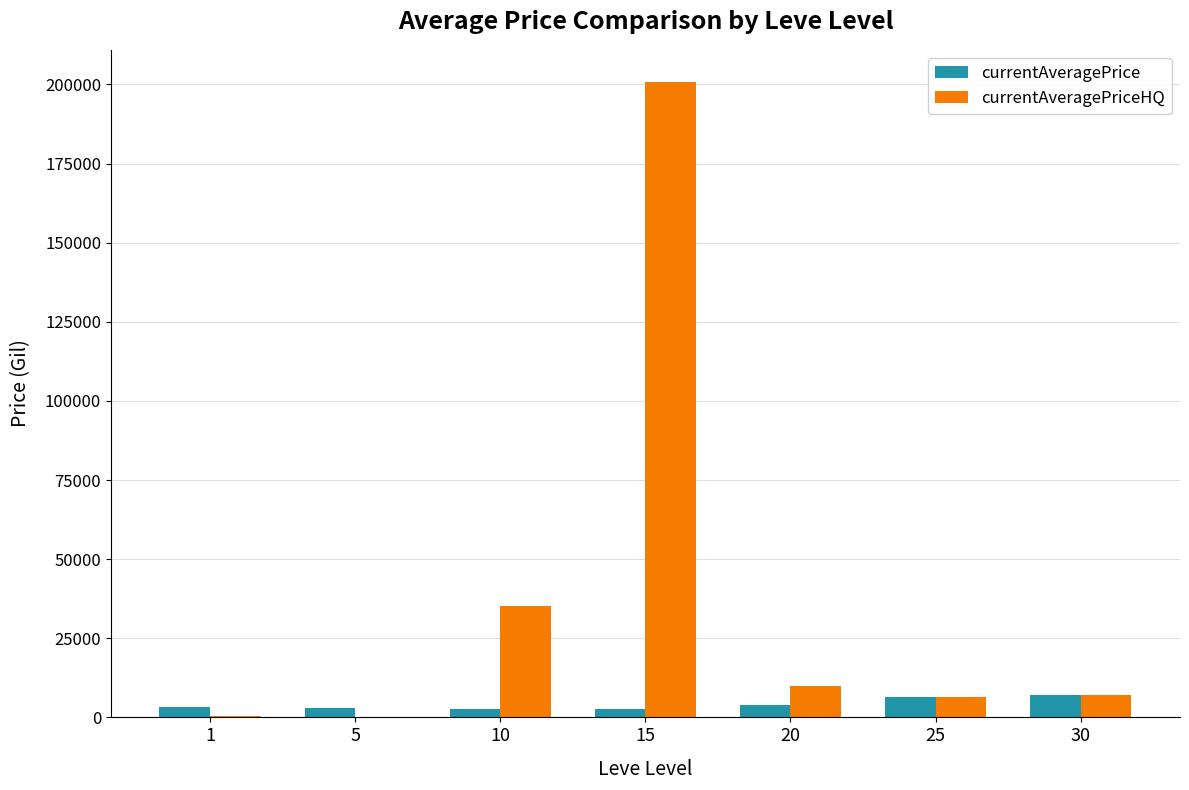

Which series has the largest total across all categories?

currentAveragePriceHQ